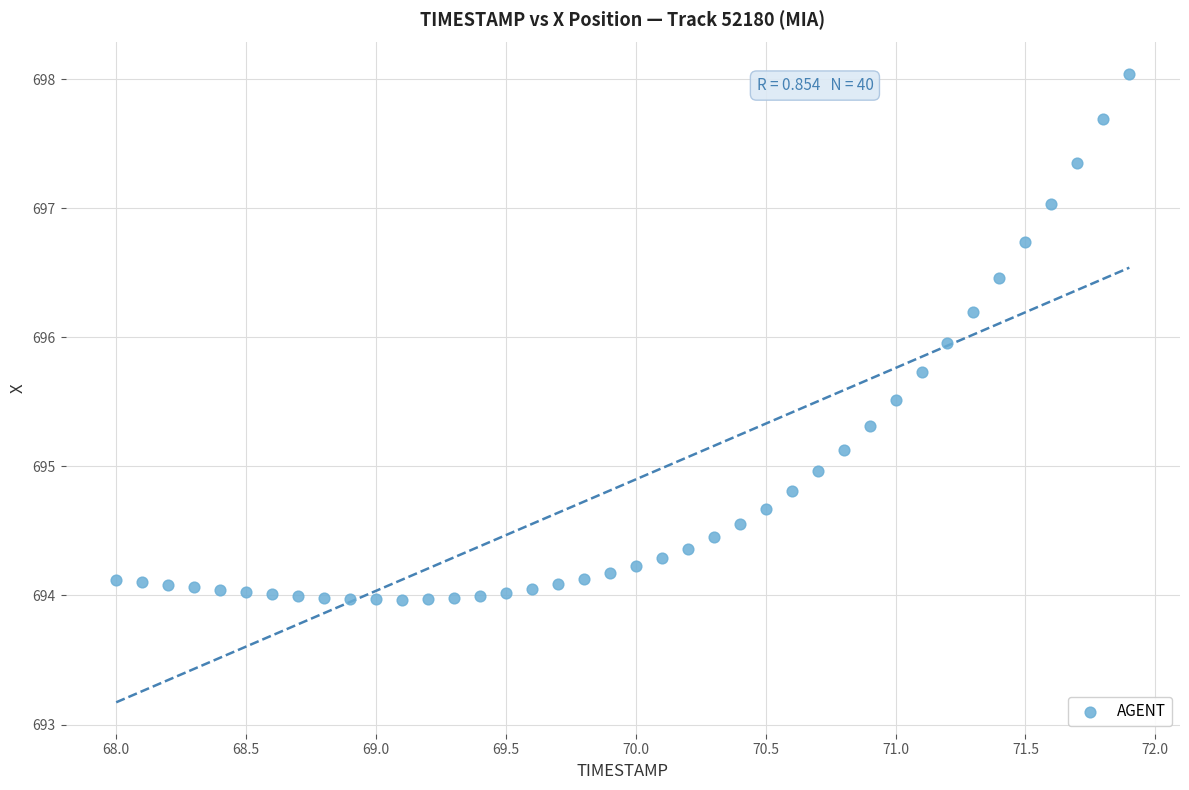

What is the range of X values (max minus min)?

3.9